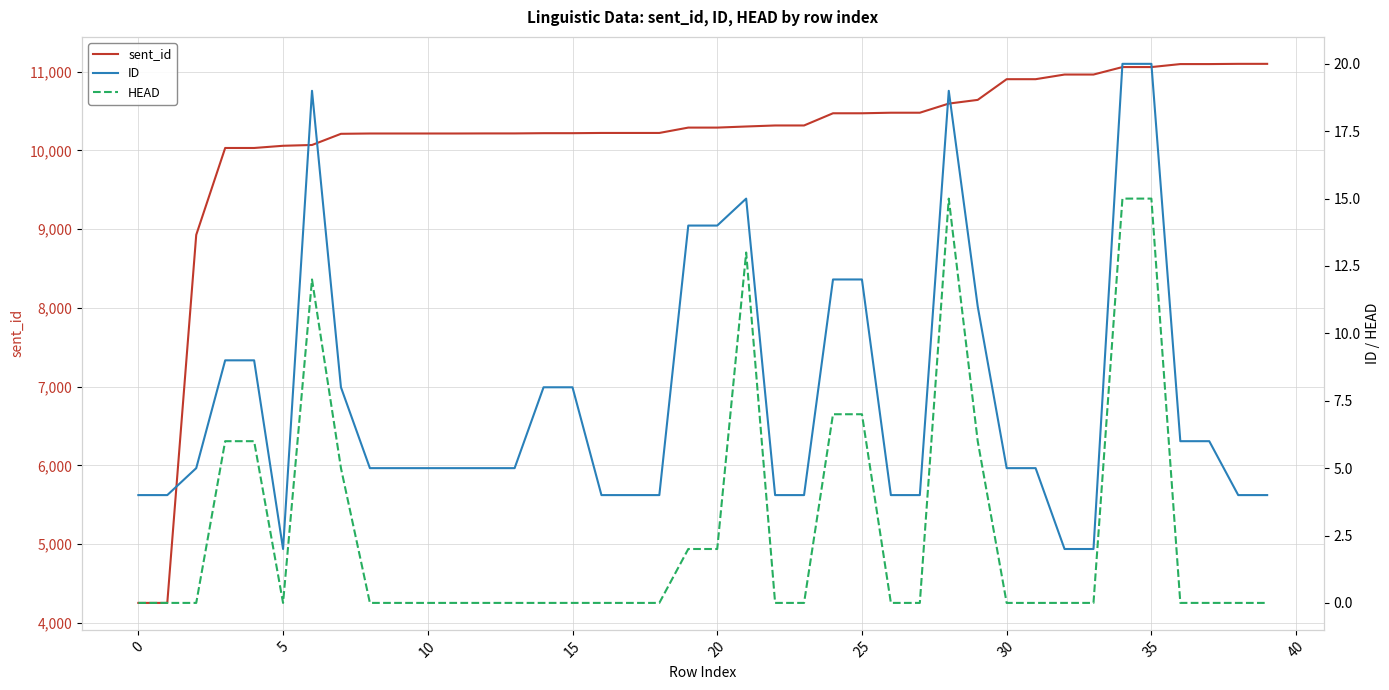

Rank the series at 32 from lowest to highest value.

HEAD, ID, sent_id